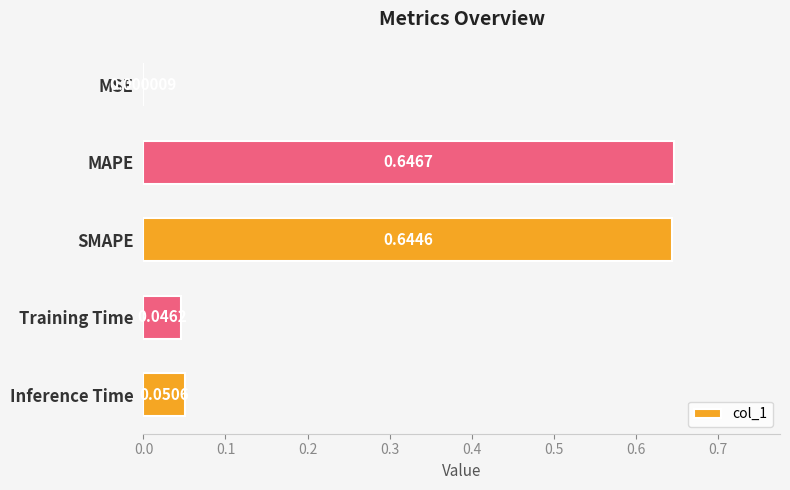

Which category has the highest value across all series?

MAPE